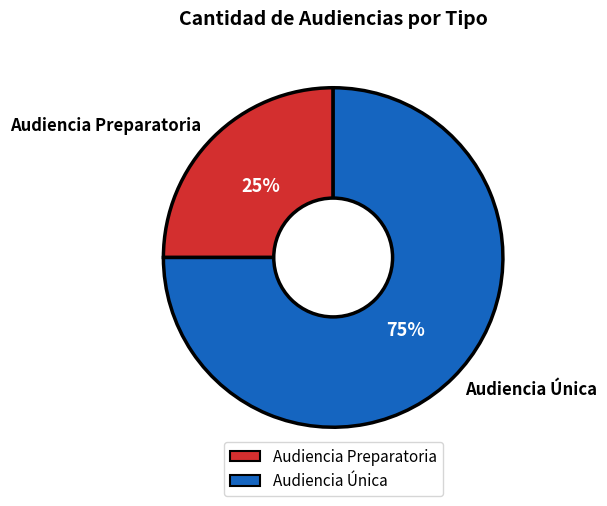

Between Audiencia Preparatoria and Audiencia Única, which is larger?

Audiencia Única